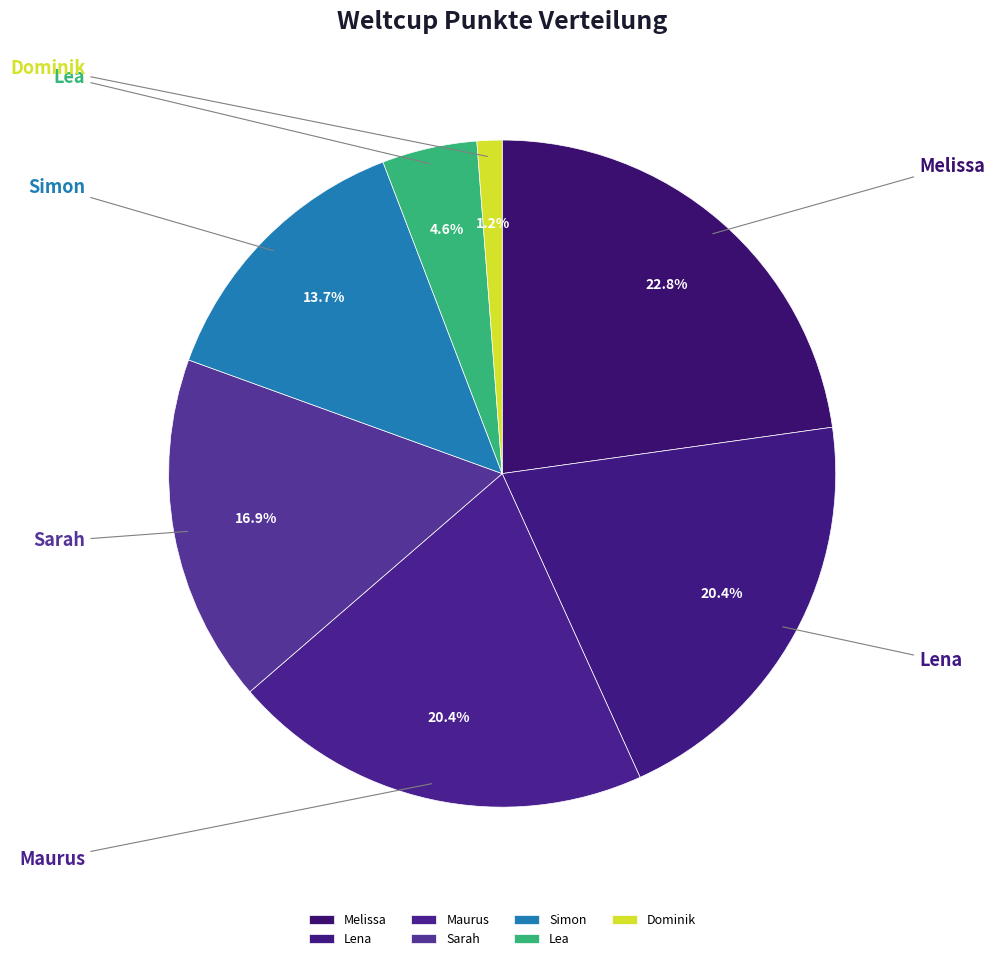

To the nearest percent, what percentage of the pie is Sarah?

17%